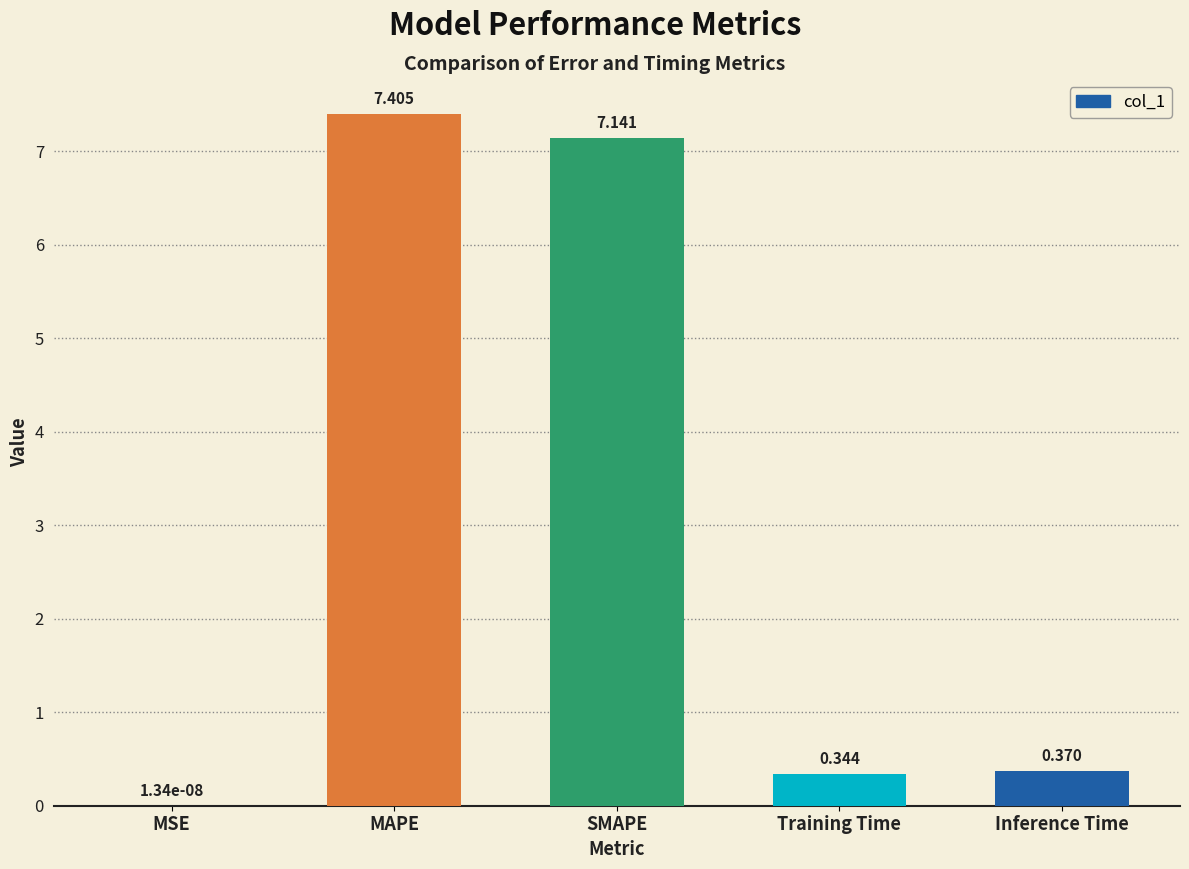

Which category has the highest value across all series?

MAPE